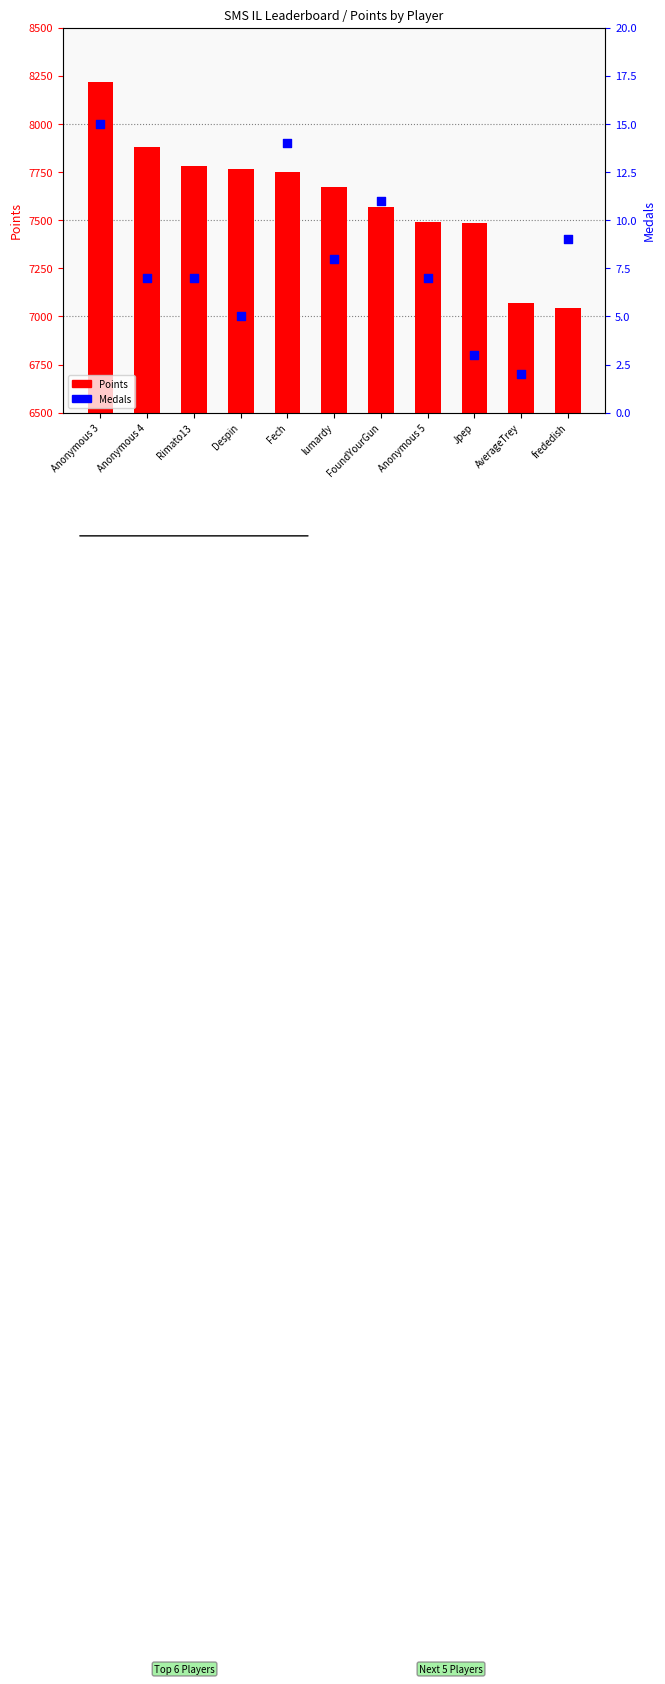

Which series has the largest Y range (max minus min)?

Points